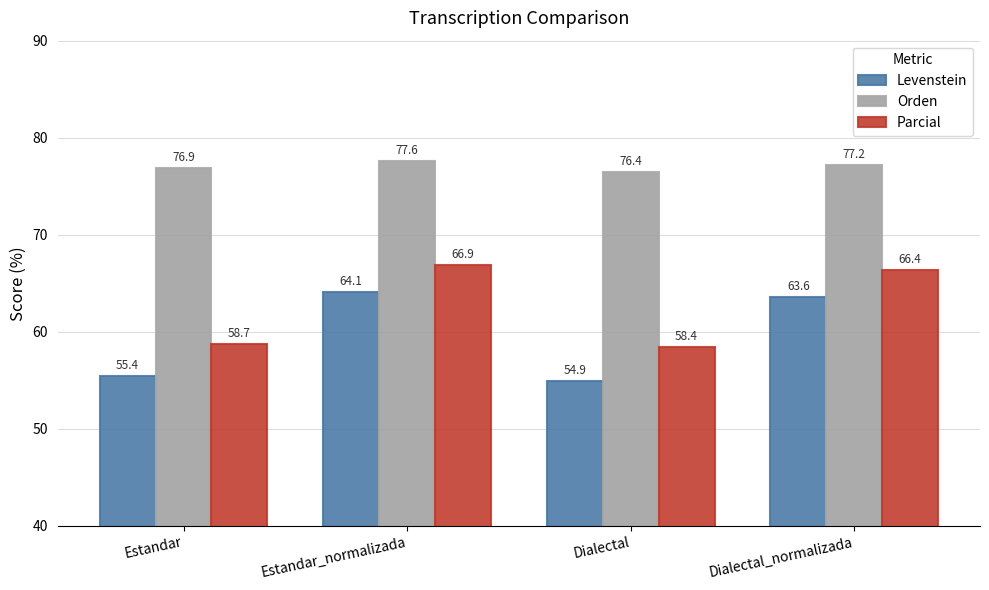

What is the average value of the Levenstein series?

59.5